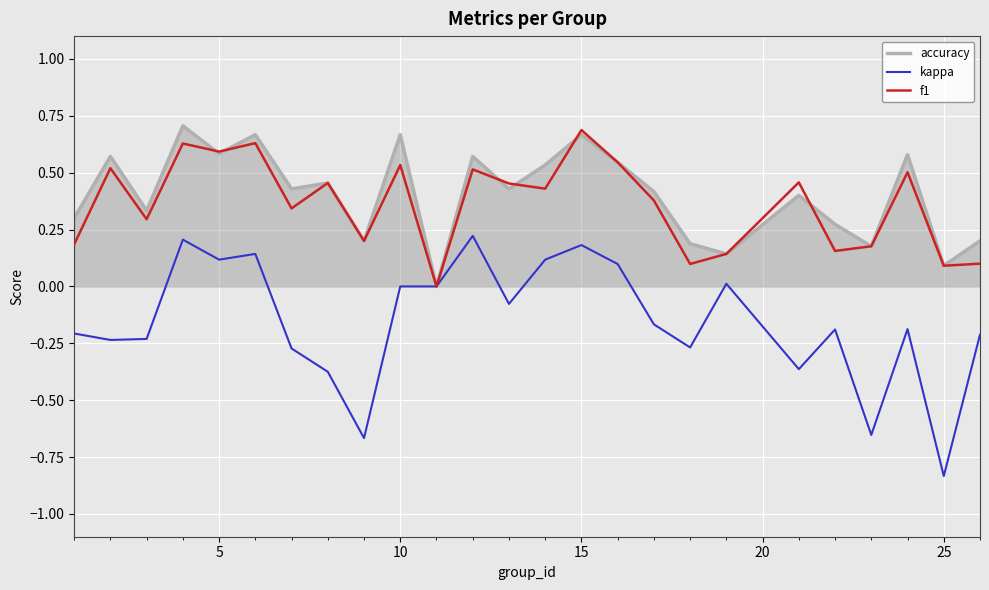

Which series has the largest range (max minus min)?

kappa